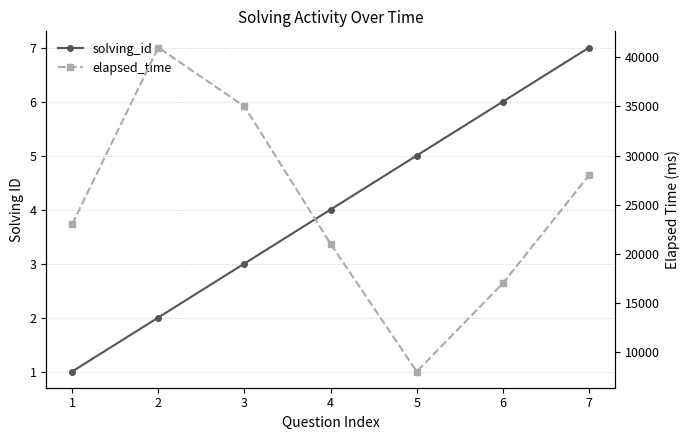

Reading left to right, list all the values displayed in this chart.

solving_id: 1	2	3	4	5	6	7
elapsed_time: 23000	41000	35000	21000	8000	17000	28000